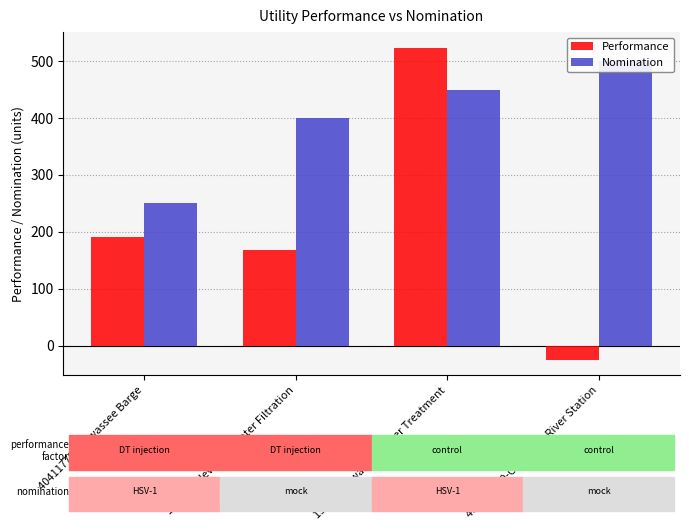

What is the difference between the Nomination values at 154010-Cleveland Water Filtration and 155010-Hiwassee Water Treatment?

50.0